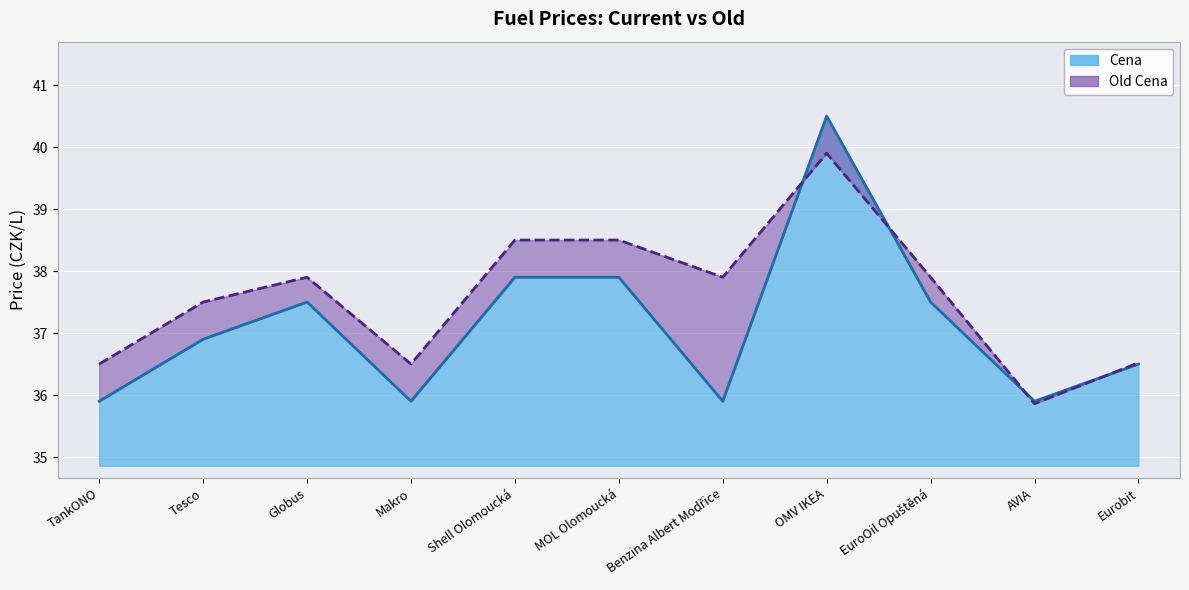

How many lines are shown in the chart?

2